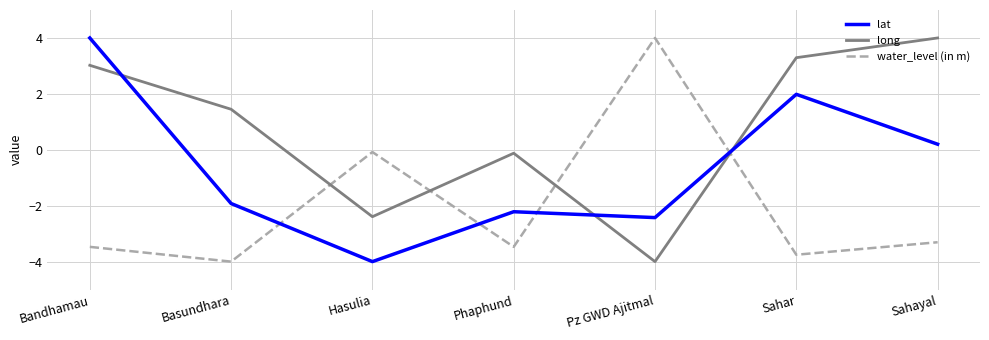

Which series changed the most between Bandhamau and Phaphund?

lat